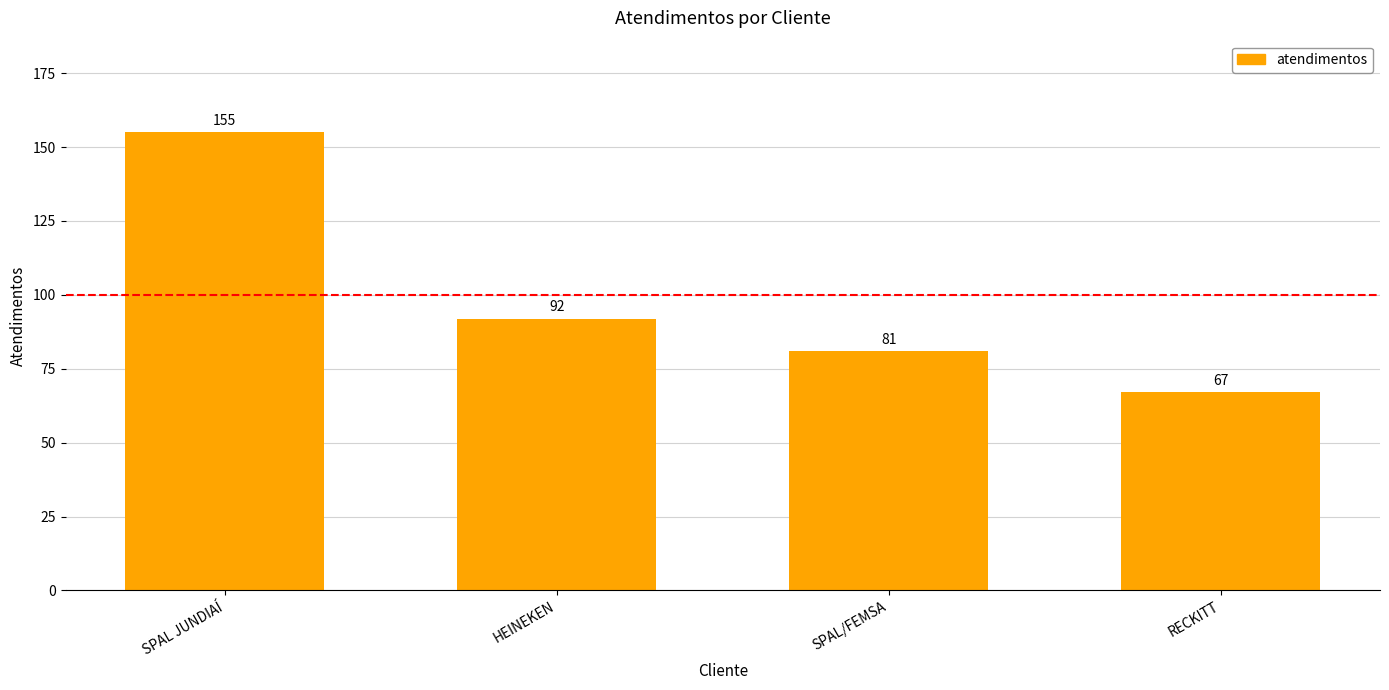

Where is the data nearest to the value 111?

HEINEKEN